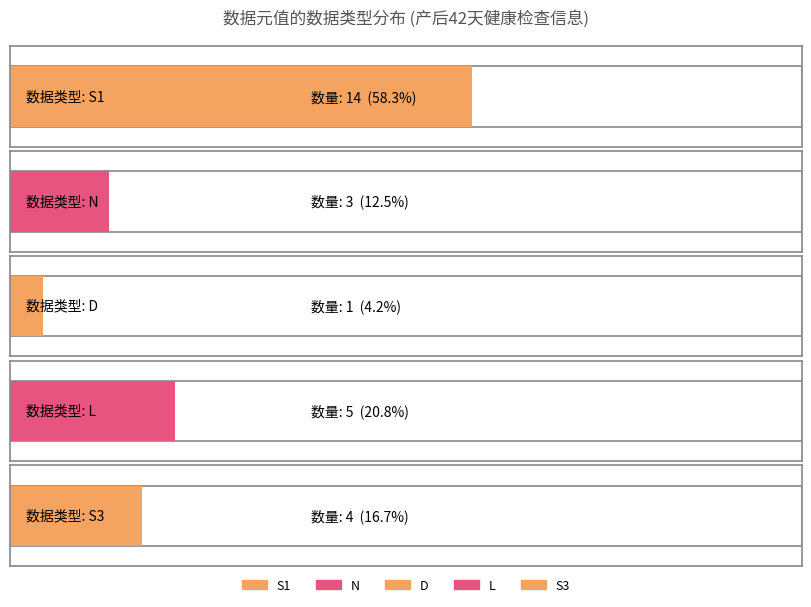

The value at S1 is 6. True or false?

False